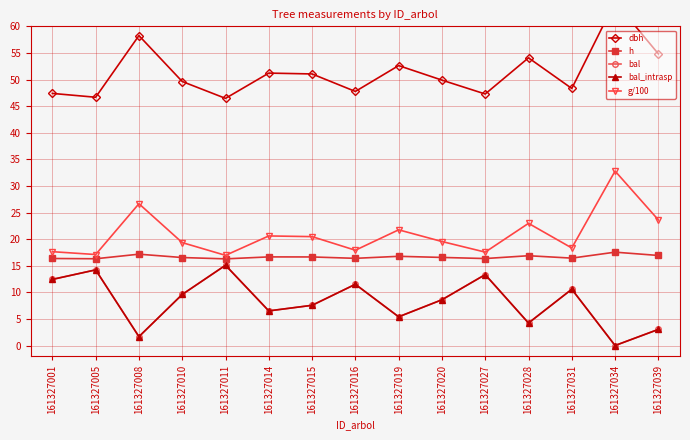

Reading right to left, transcribe all the data shown in this chart.

dbh: 54.8	64.6	48.3	54.1	47.3	49.9	52.6	47.8	51.0	51.2	46.5	49.6	58.3	46.7	47.4
h: 16.9	17.6	16.4	16.9	16.4	16.6	16.8	16.4	16.6	16.7	16.3	16.5	17.2	16.3	16.4
bal: 3.0	0.0	10.6	4.2	13.3	8.6	5.4	11.5	7.6	6.5	15.1	9.6	1.7	14.2	12.4
bal_intrasp: 3.0	0.0	10.6	4.2	13.3	8.6	5.4	11.5	7.6	6.5	15.1	9.6	1.7	14.2	12.4
g/100: 23.6	32.8	18.3	23.0	17.6	19.6	21.7	17.9	20.5	20.6	17.0	19.3	26.7	17.1	17.6